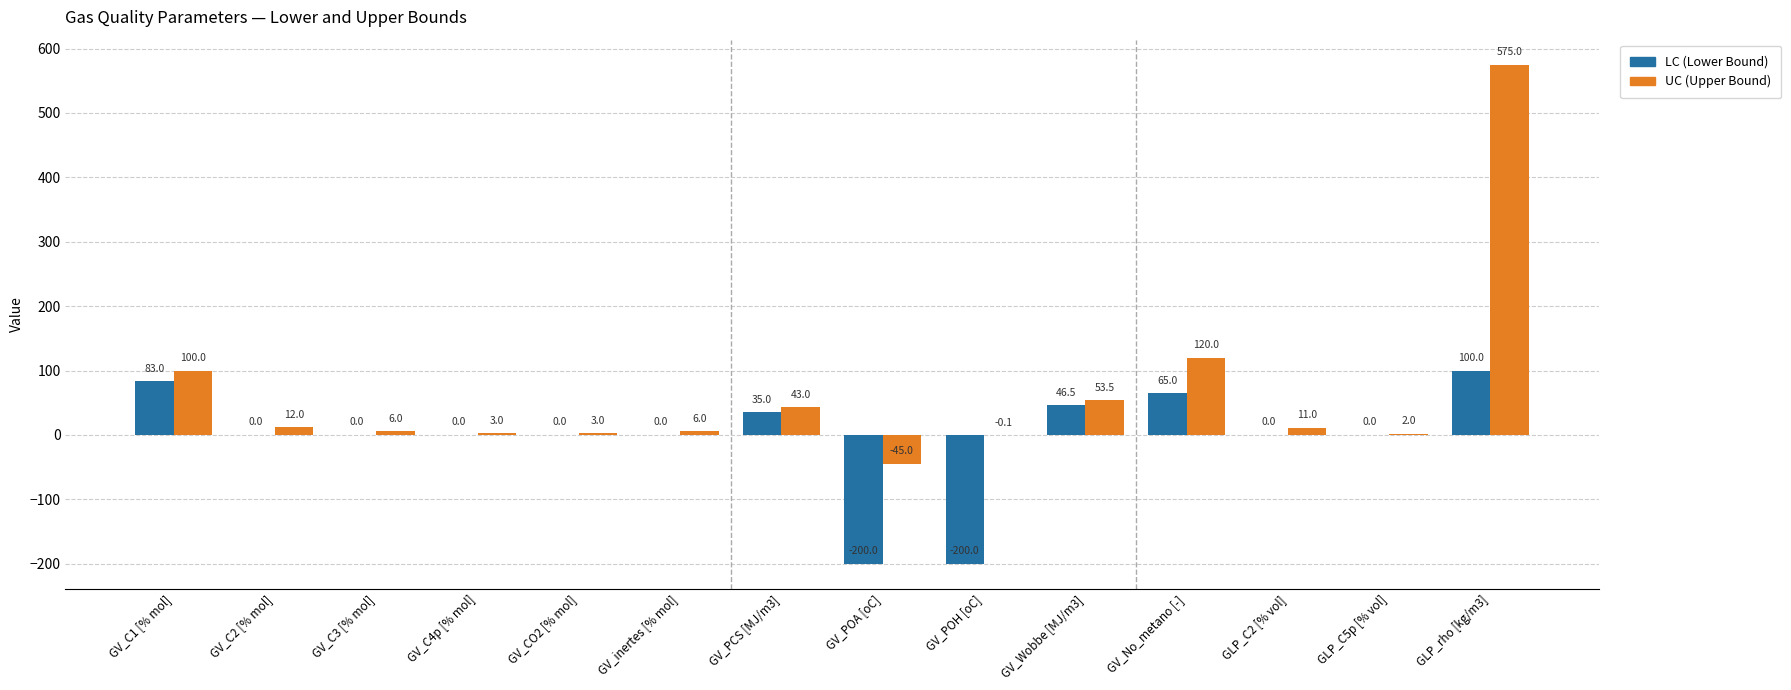

What is the total value across all series at GV_C2 [% mol]?

12.0